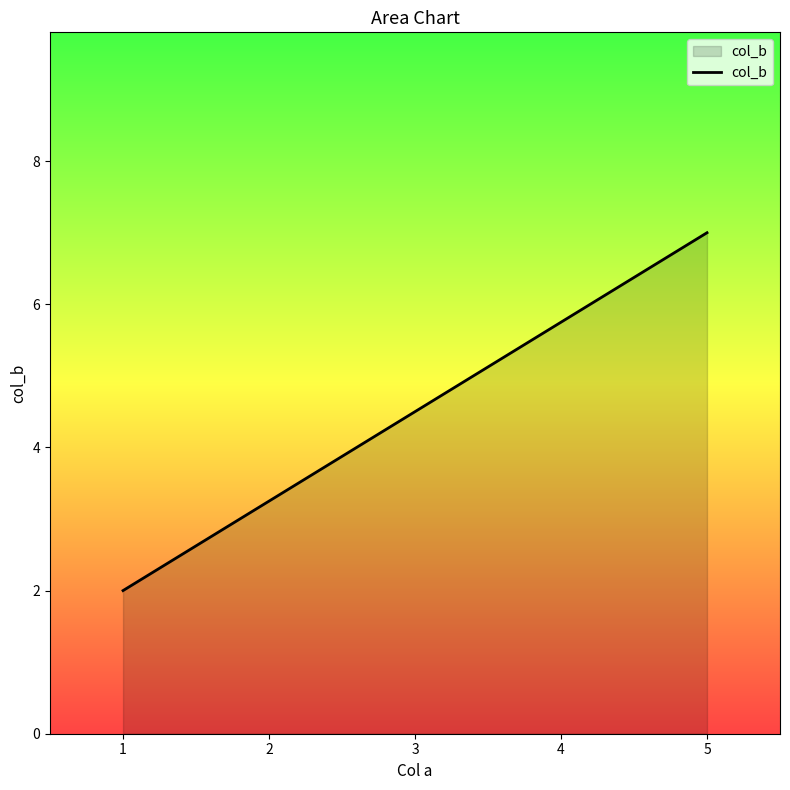

What is the value of the 1st point from the left?

2